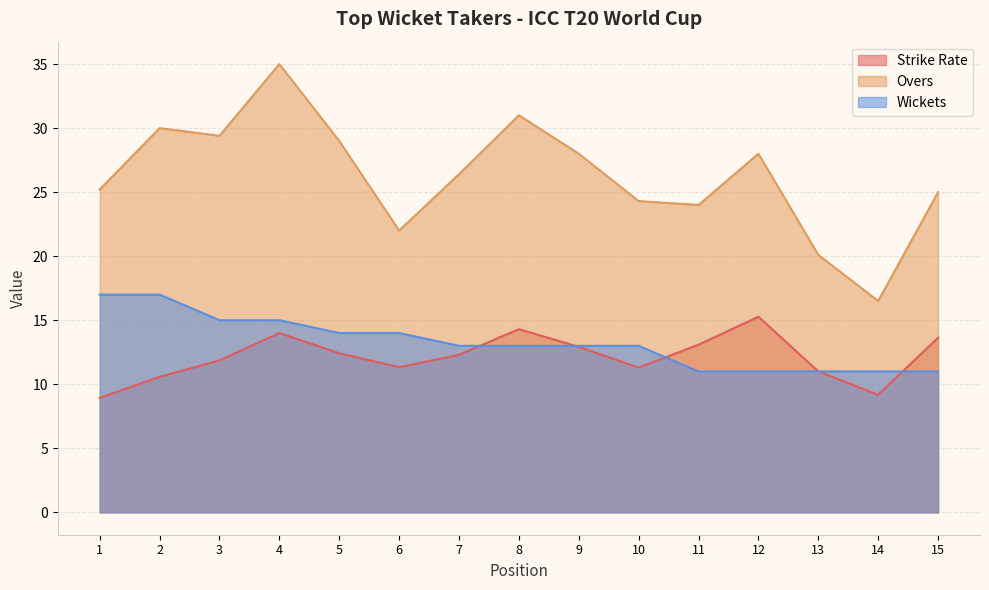

How many values in the Overs series are below 26?

7